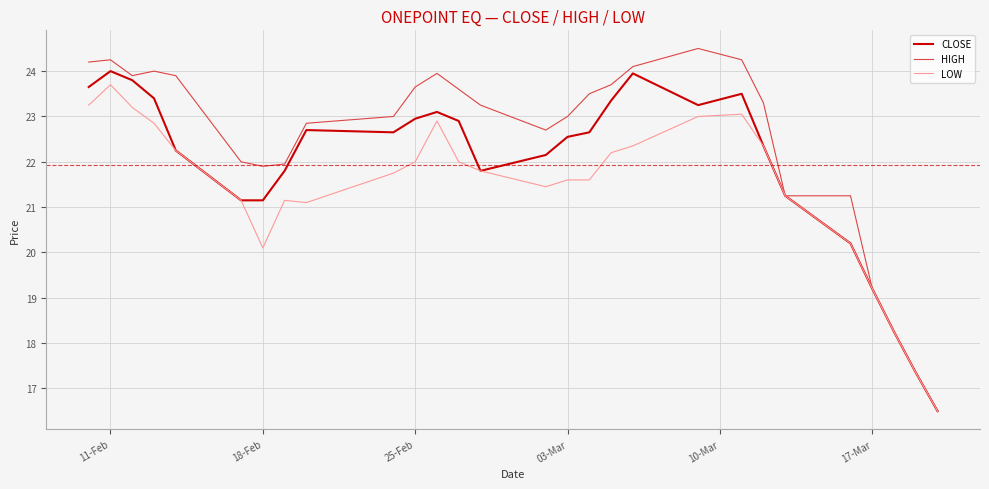

Rank the series by their average value, from lowest to highest.

LOW, CLOSE, HIGH